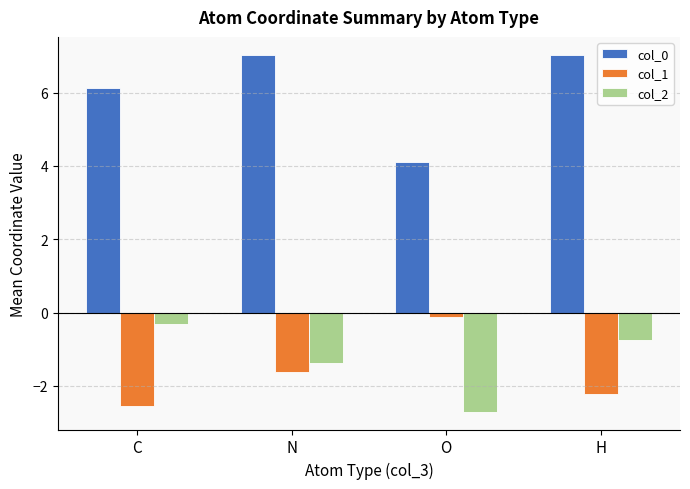

Which category has the lowest value in the col_0 series?

O